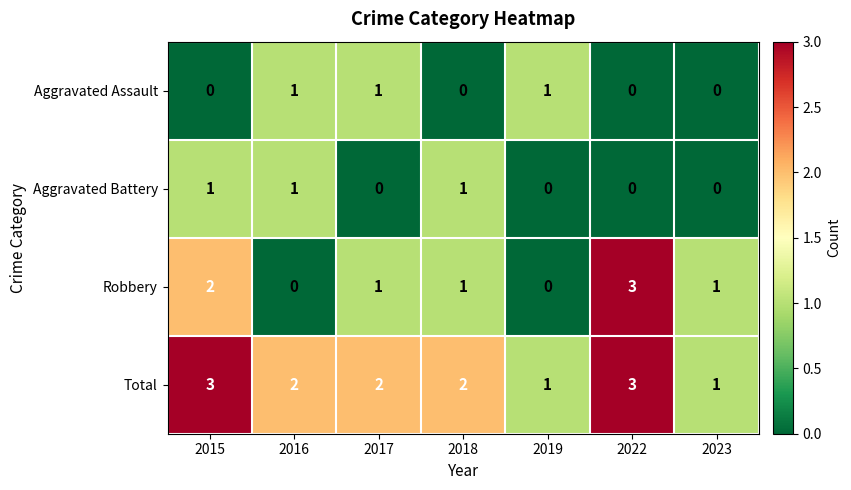

What is the sum of all Total values?

14